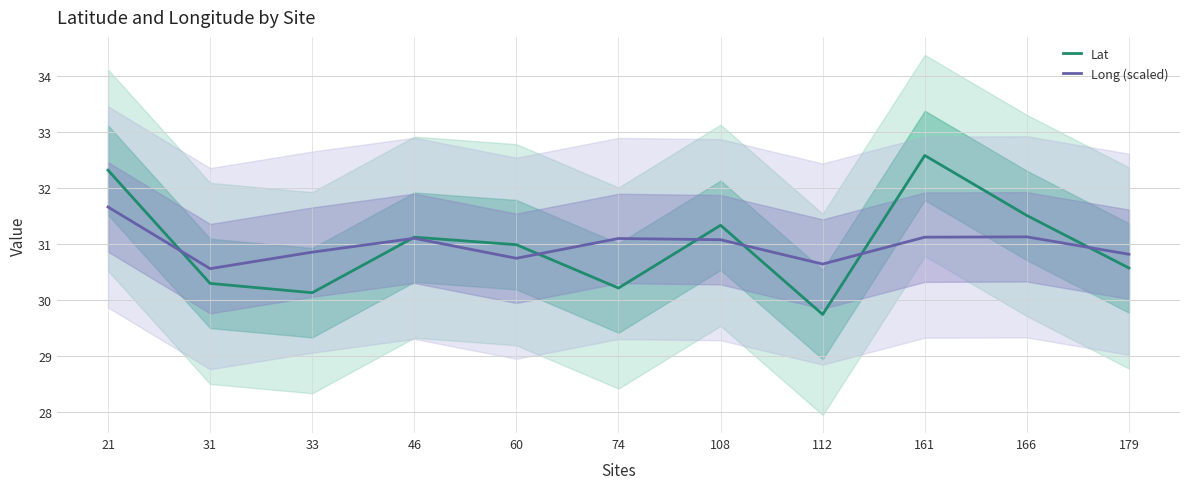

At which category does Lat reach its first local valley?

33